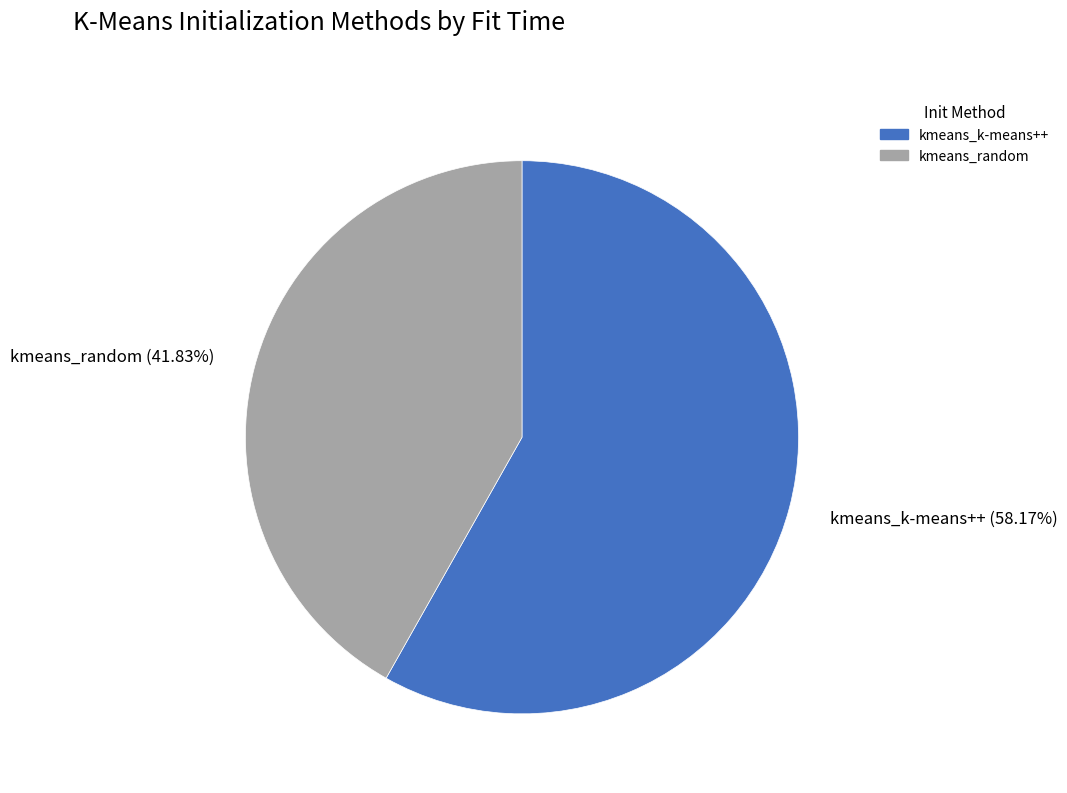

True or false: kmeans_k-means++ accounts for 65% of the total.

False